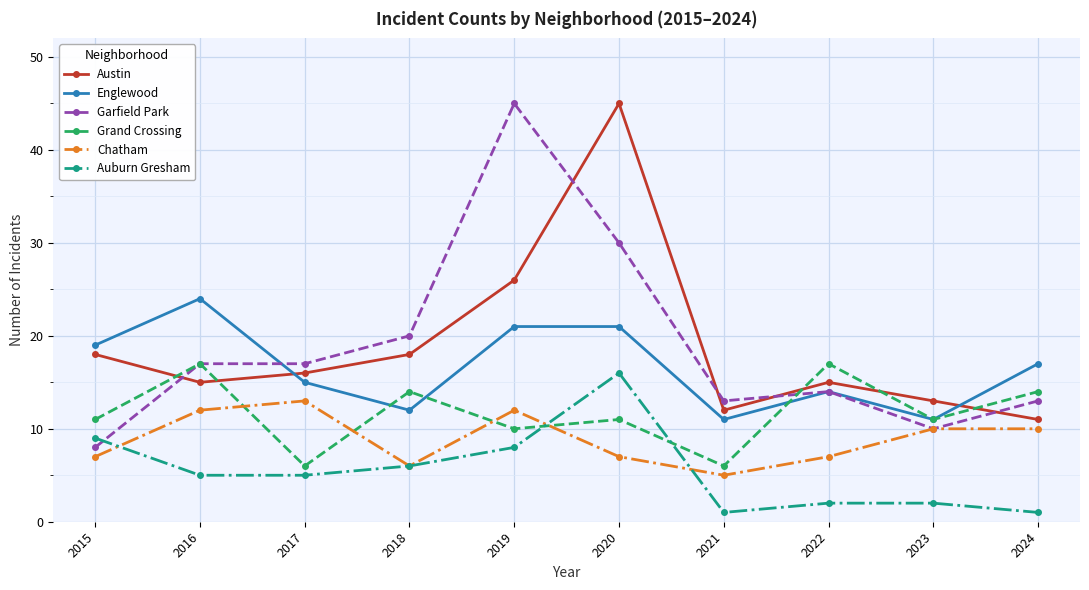

The Grand Crossing series shows 23 at 2024. True or false?

False